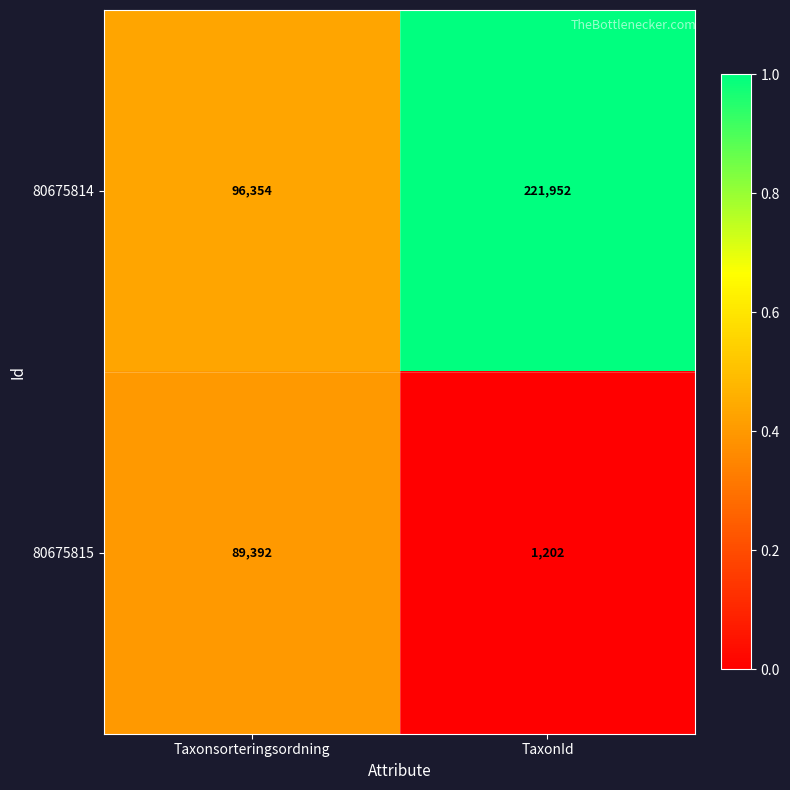

Between Taxonsorteringsordning and TaxonId, which series saw the biggest shift?

80675814